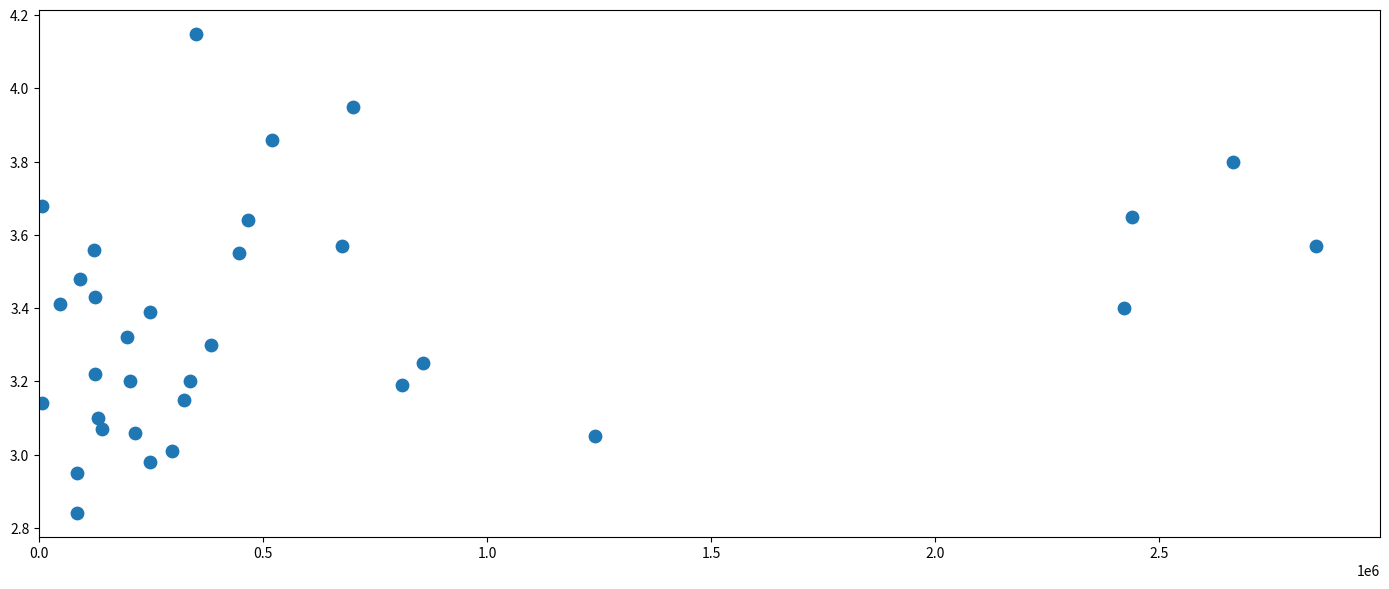

What is the range of X values (max minus min)?

2843740.0